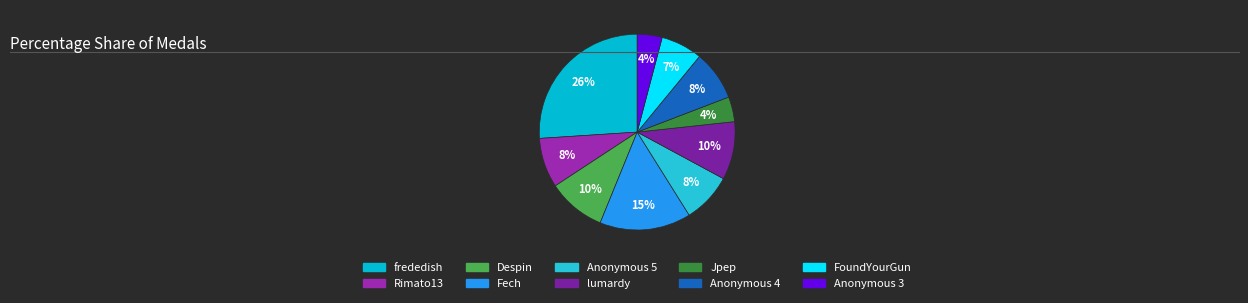

Which has a higher value, Anonymous 4 or Anonymous 5?

Anonymous 4